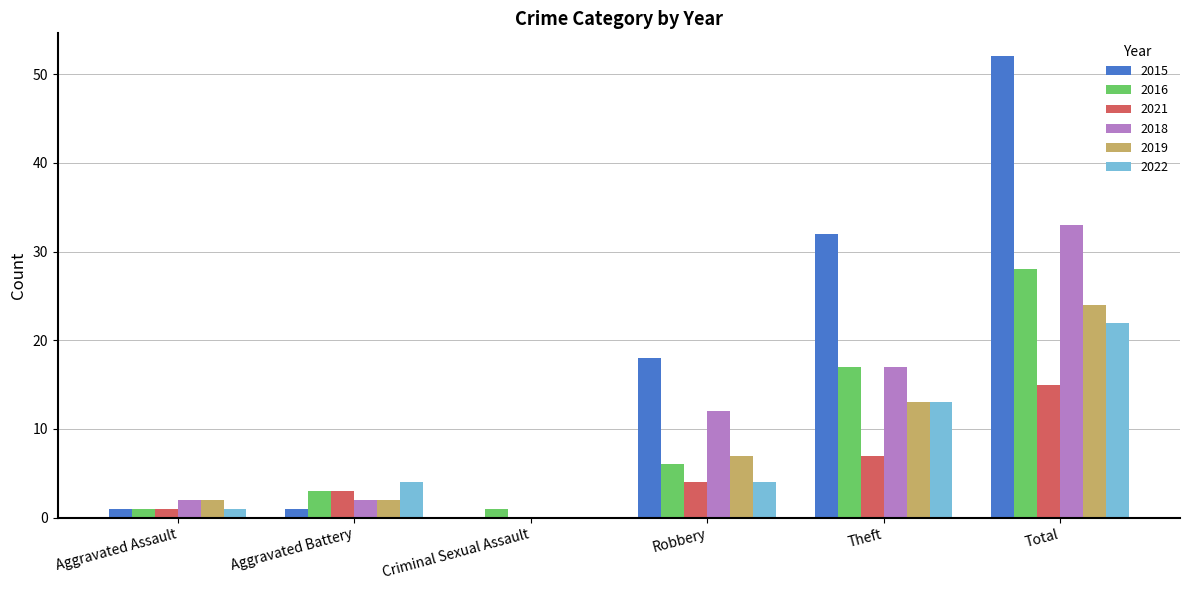

At which category is the sum across all series the highest?

Total